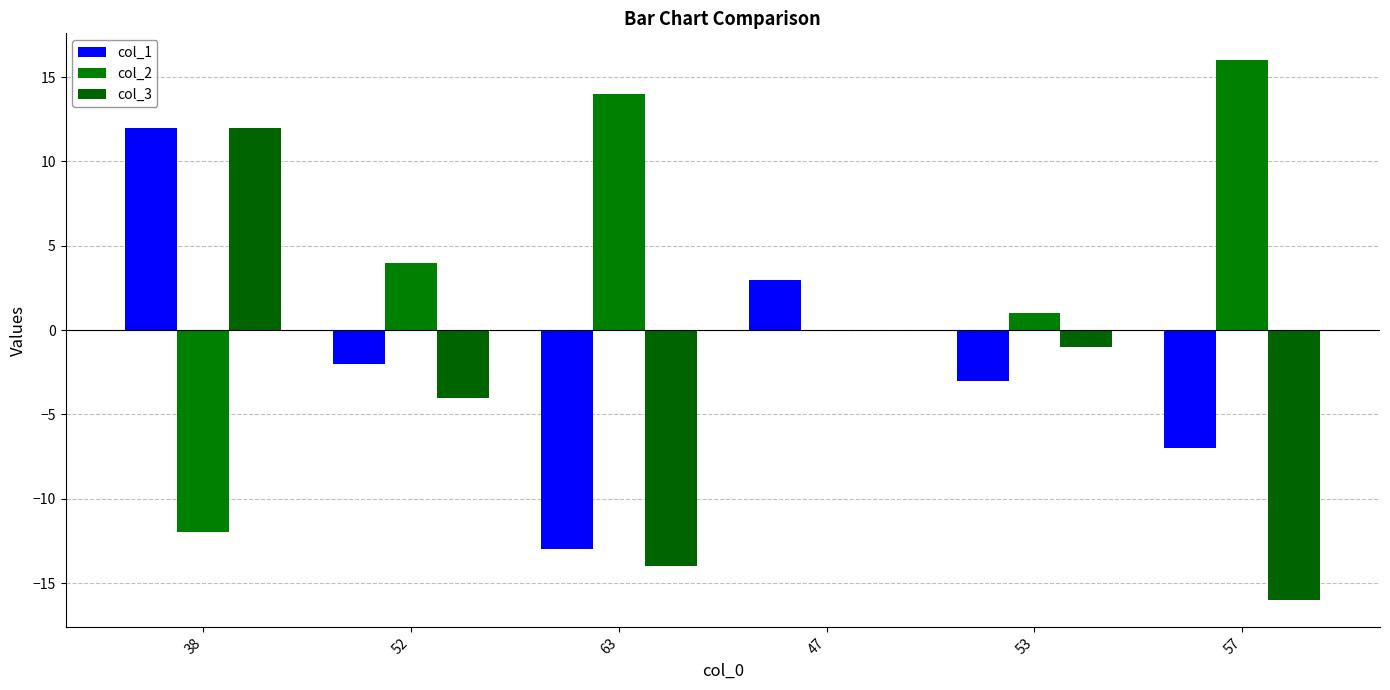

What is the sum of all col_3 values?

-23